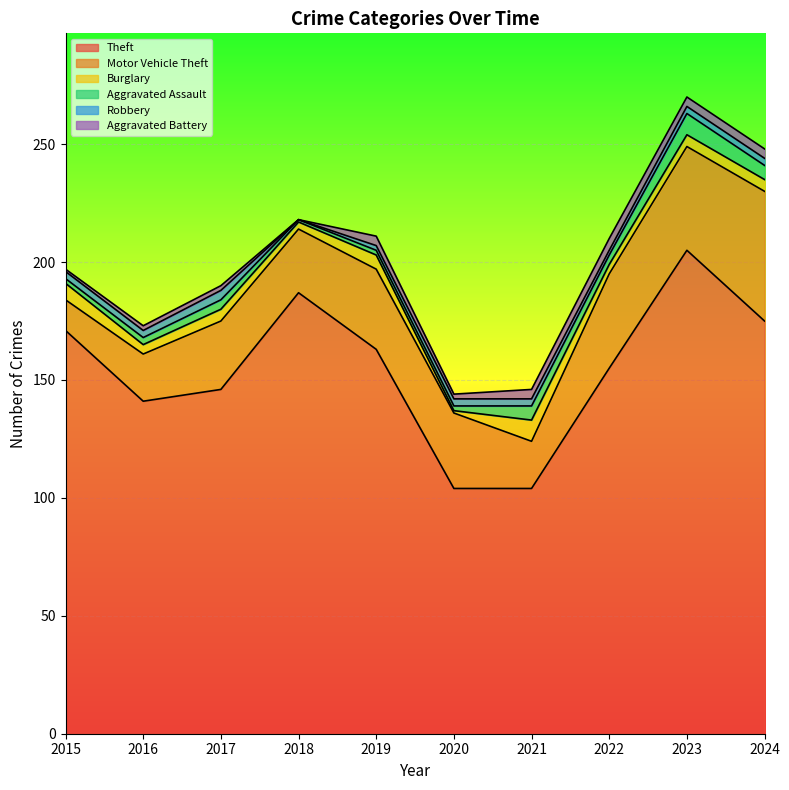

Is it true that Motor Vehicle Theft equals 8 at 2018?

False